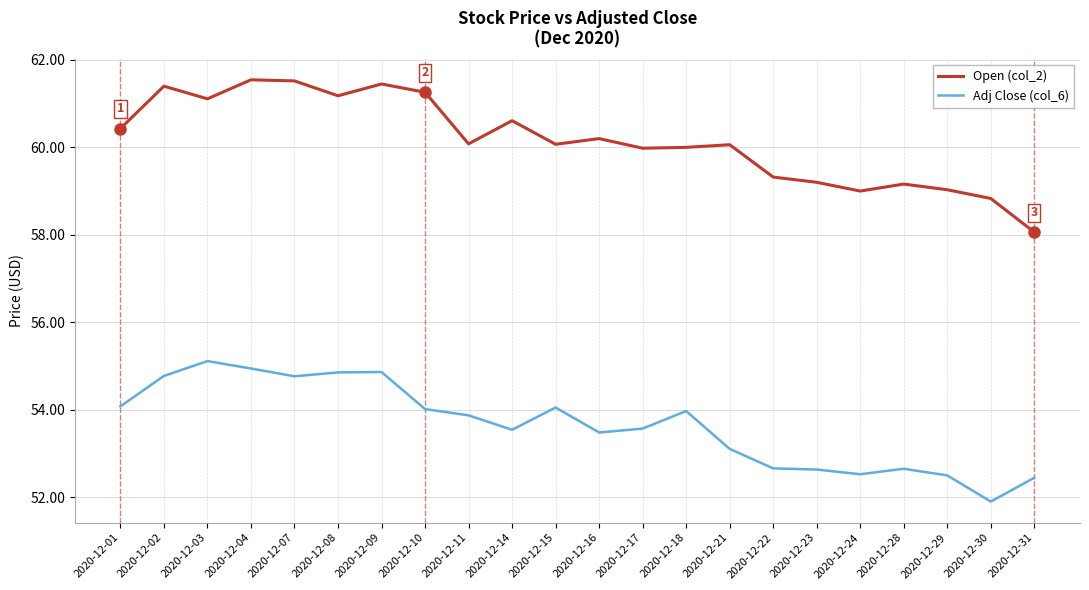

What is the sum of the Adj Close (col_6) values at 2020-12-04 and 2020-12-07?

109.7